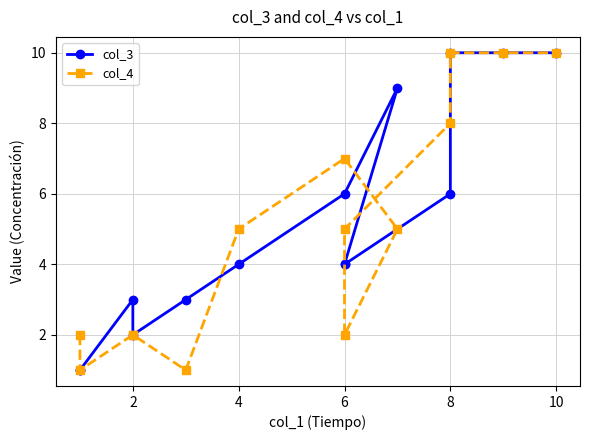

Which has a higher value, 9 or 2?

9